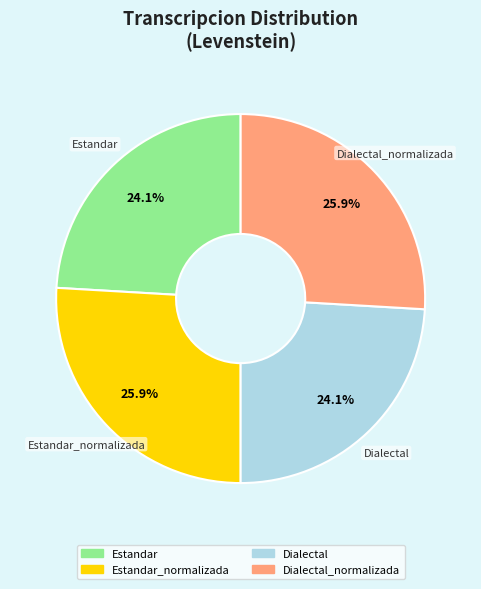

To the nearest percent, what is the average slice percentage?

25%